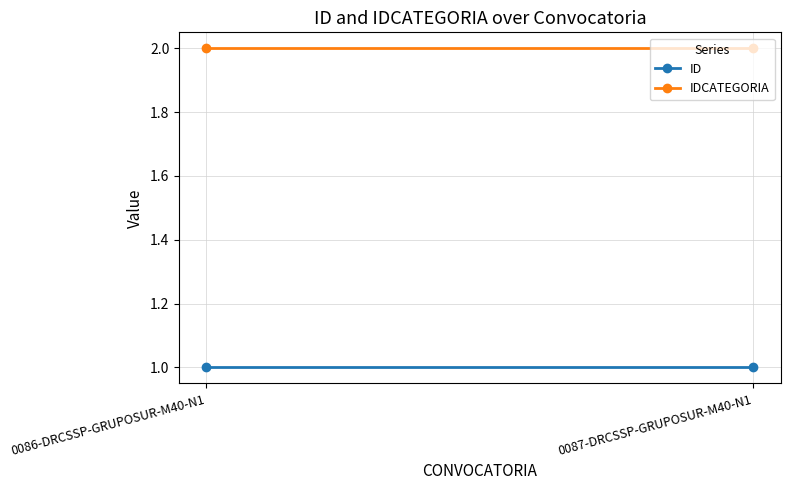

What is the sum of all IDCATEGORIA values?

4